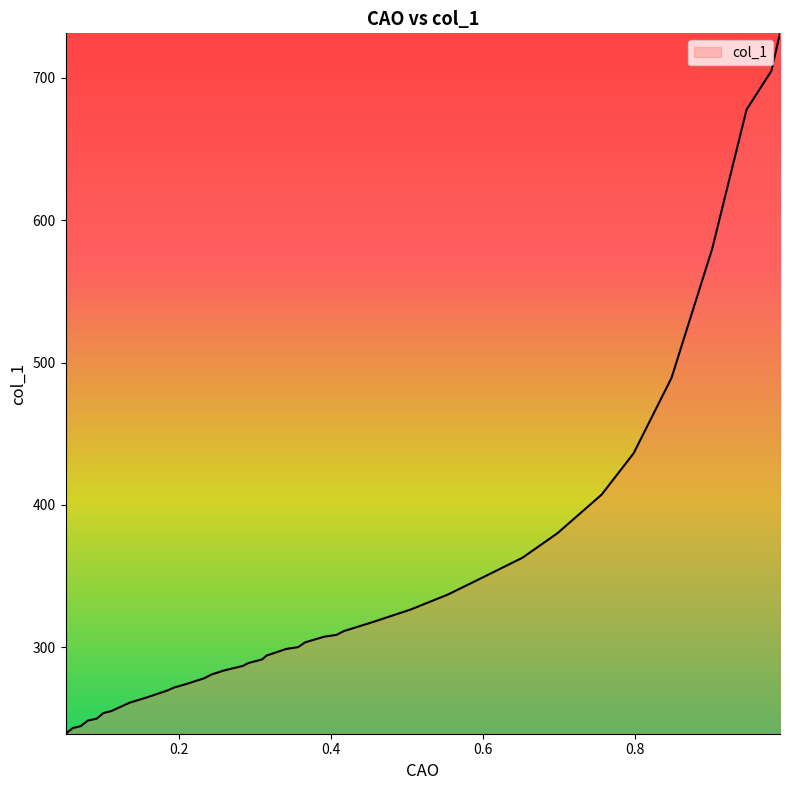

How many data points are above 294?

20